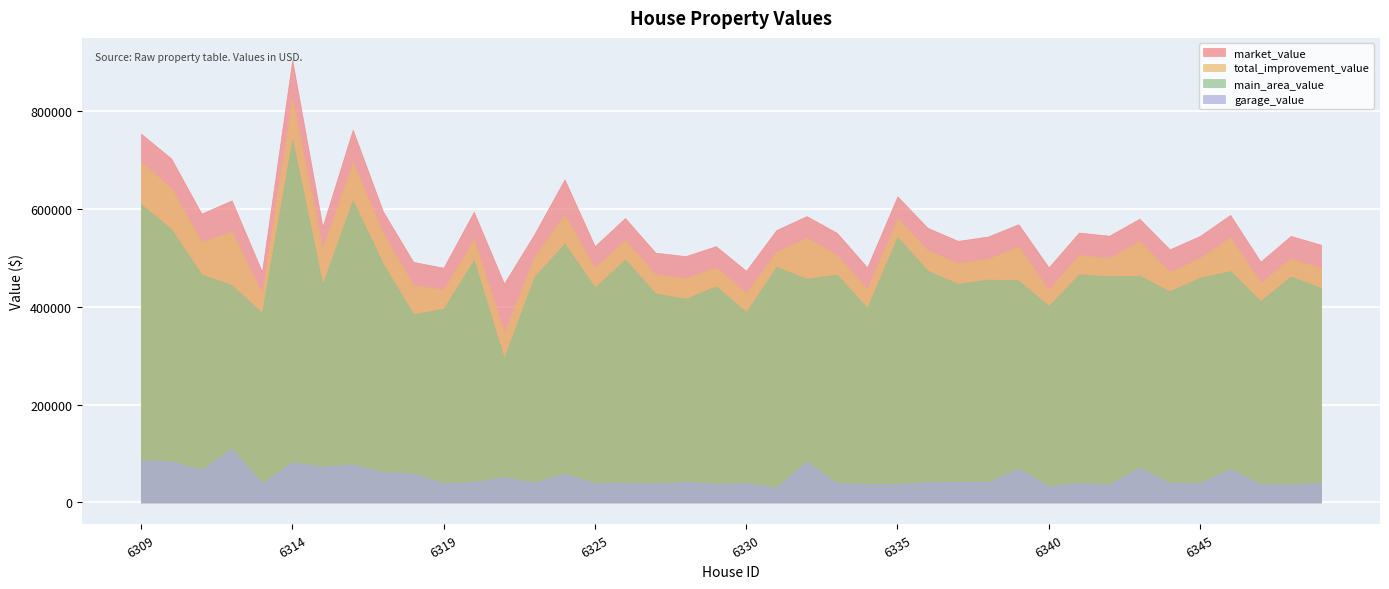

What is the minimum value shown in the chart?

30696